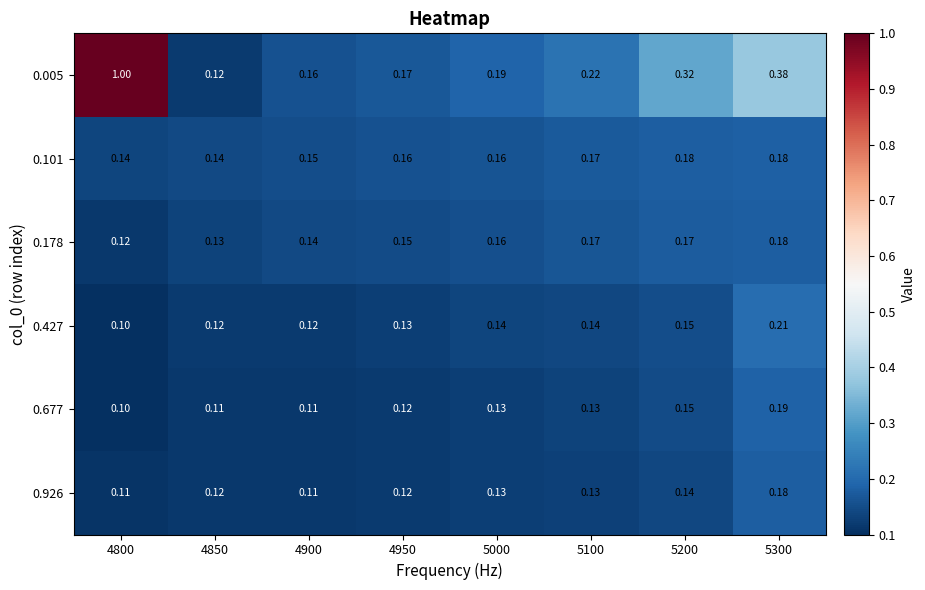

Is the value of 0.677 at 4850 greater than the value of 0.427 at 5100?

No